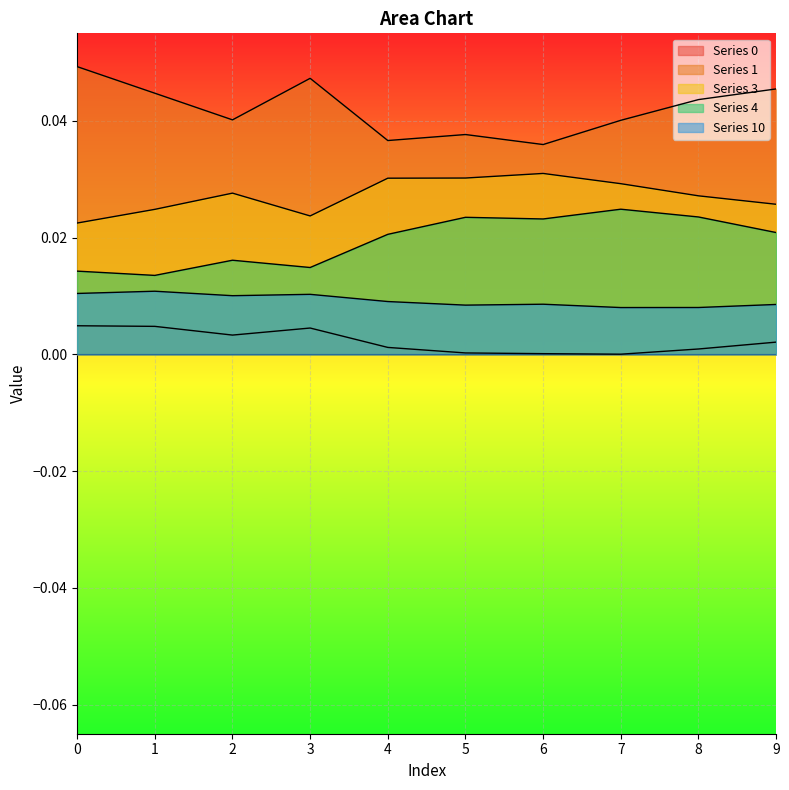

Where is the first local minimum for 3?

3